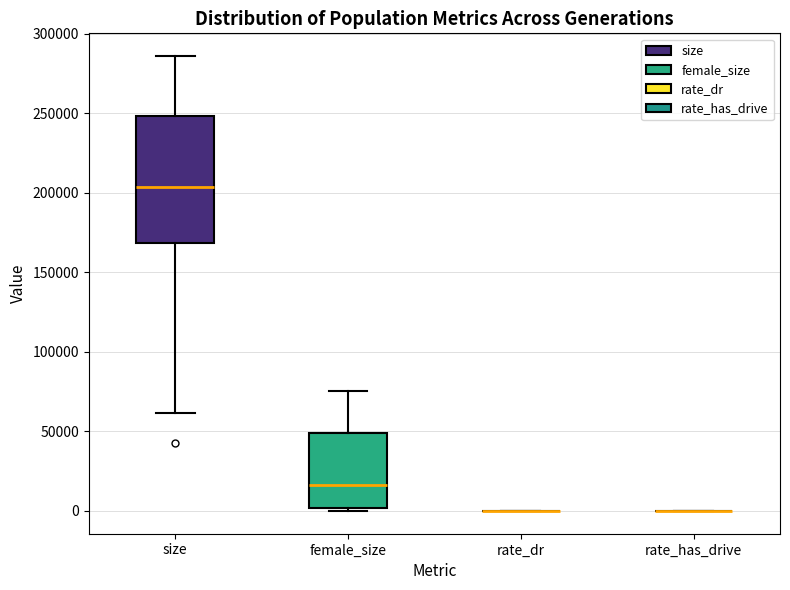

Reading left to right, read every box against the y-axis: the position of its median line, the range the box covers, and the ends of its whiskers. The values are not printed on the chart, so give them approximately, as read against the axis.

size: median 205000, box 170000 to 250000, whiskers 60000 to 285000
female_size: median 15000, box 0 to 50000, whiskers 0 (just below the box's lower edge) to 75000
rate_dr: box collapsed to a line at 0, whiskers 0 to 0
rate_has_drive: box collapsed to a line at 0, whiskers 0 to 0